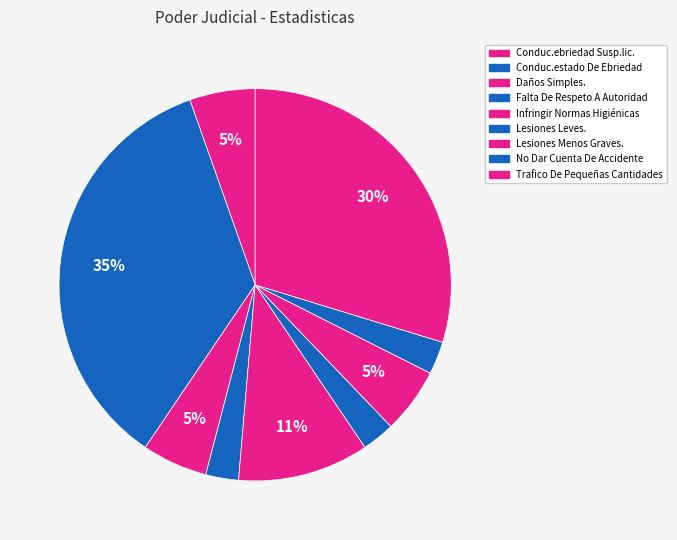

How many segments does this pie chart have?

9